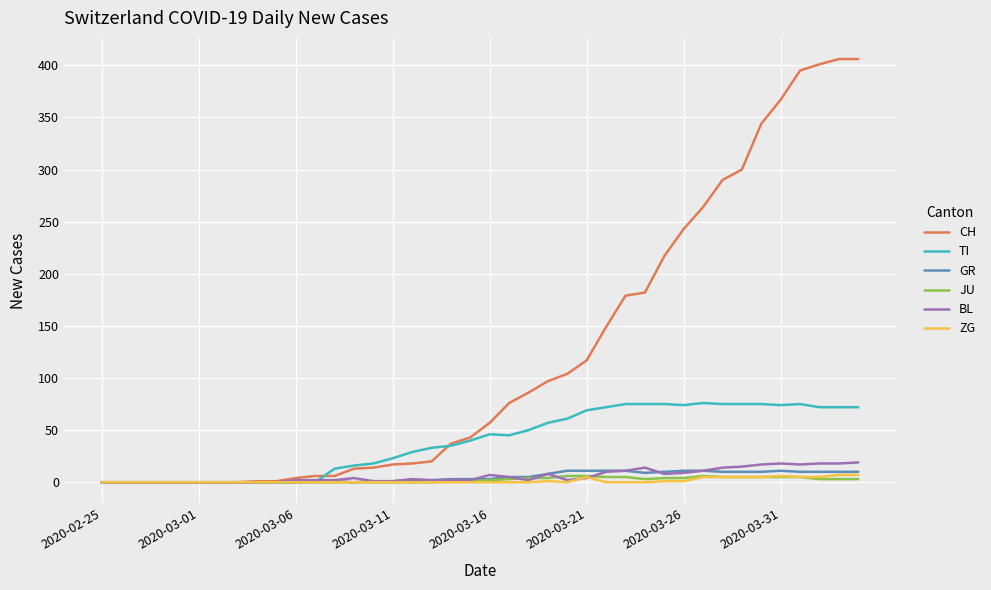

What is the maximum value shown in the chart?

406